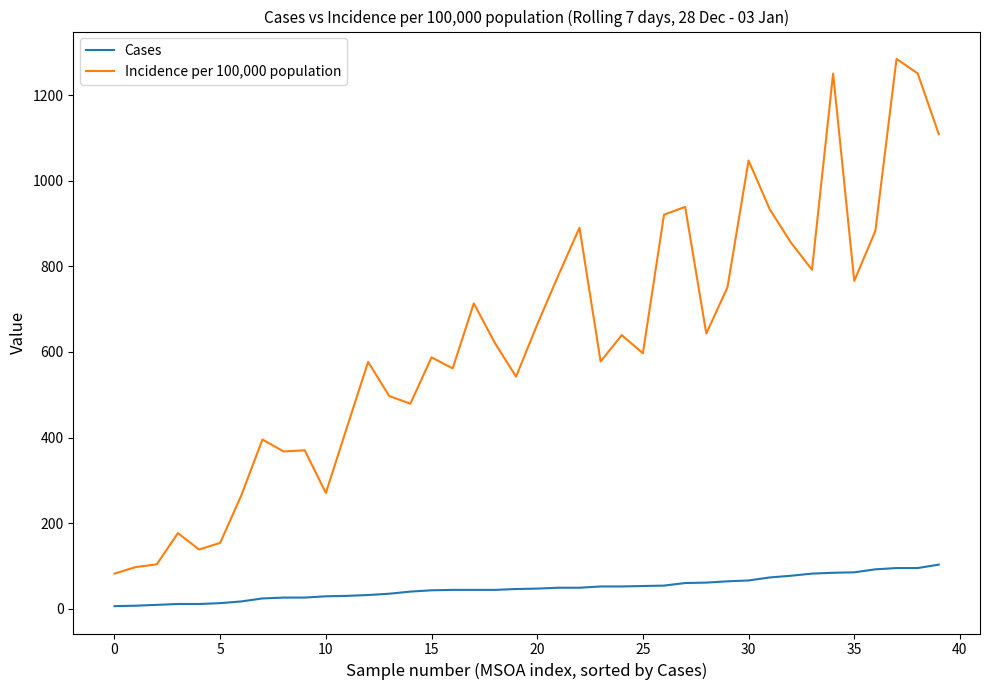

True or false: Incidence per 100,000 population and Cases intersect in this chart.

False